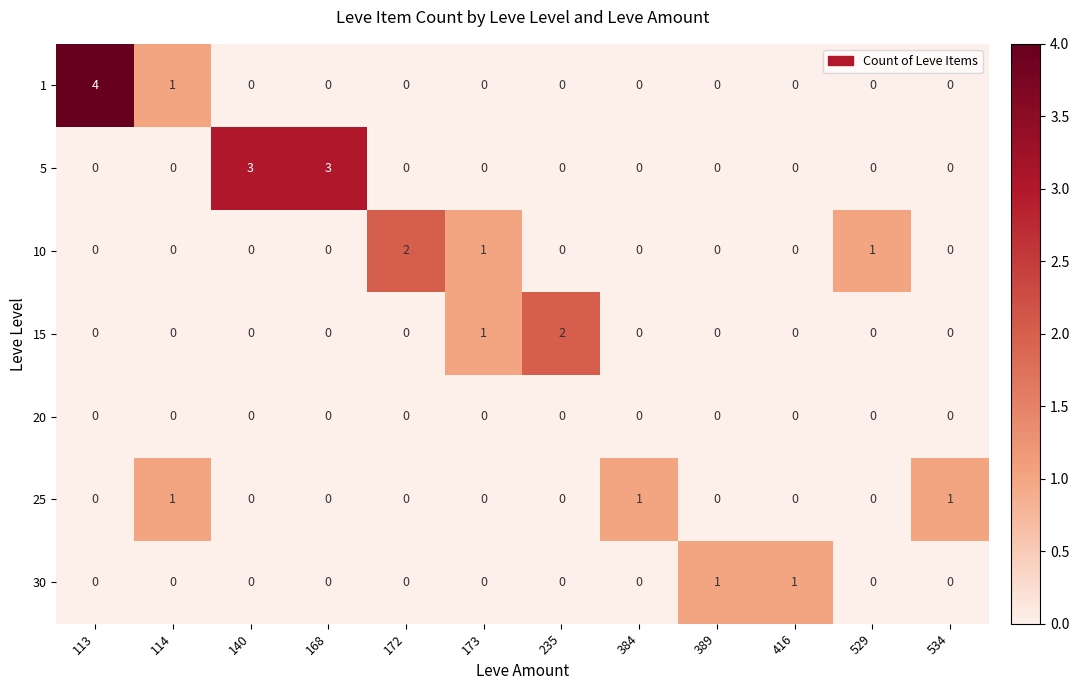

True or false: 20 has a value of 0 at 168.

True